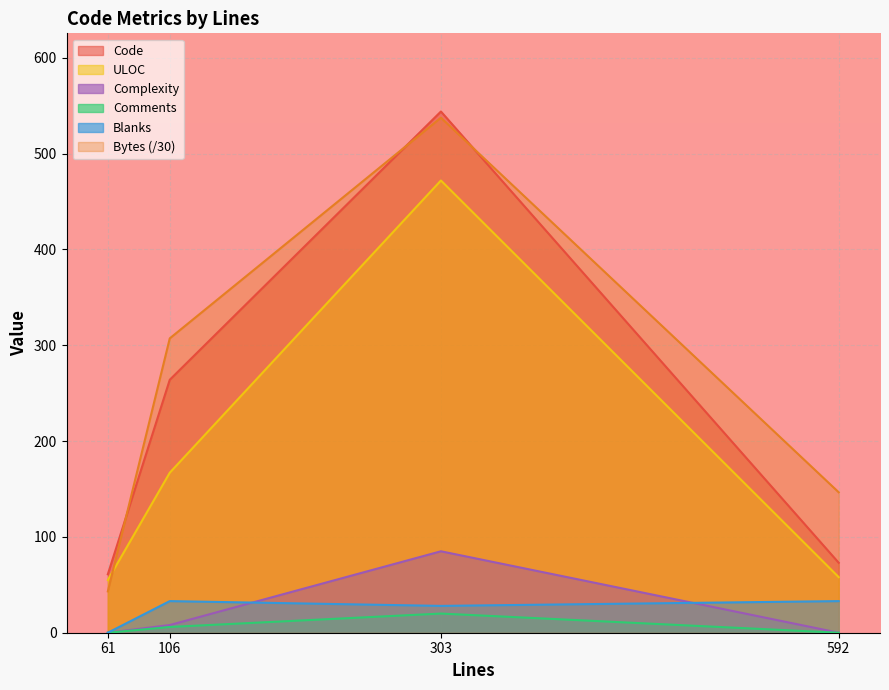

How many values in the Bytes series exceed 307?

2